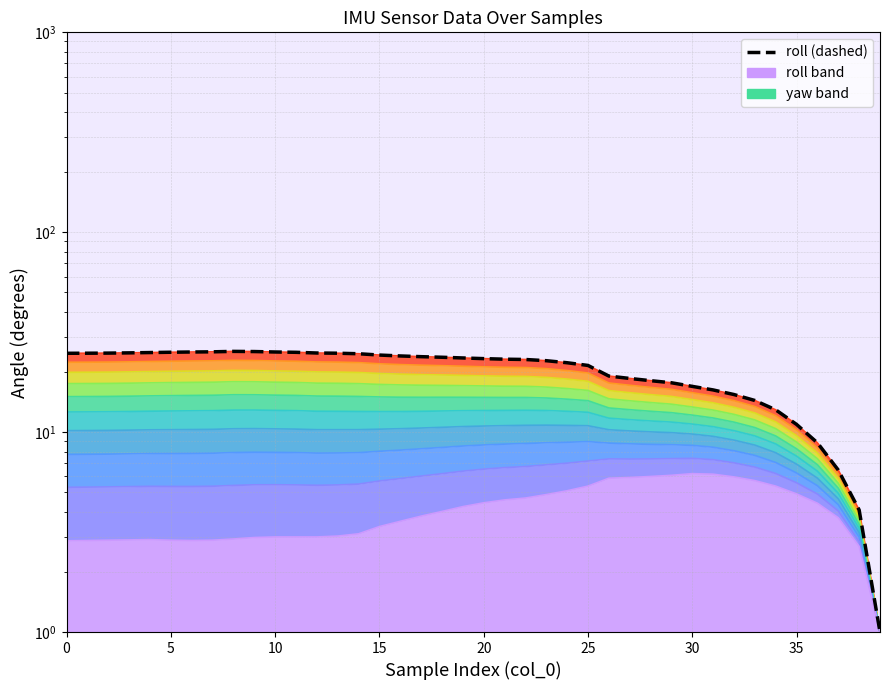

Which series changed the most between 16 and 31?

roll